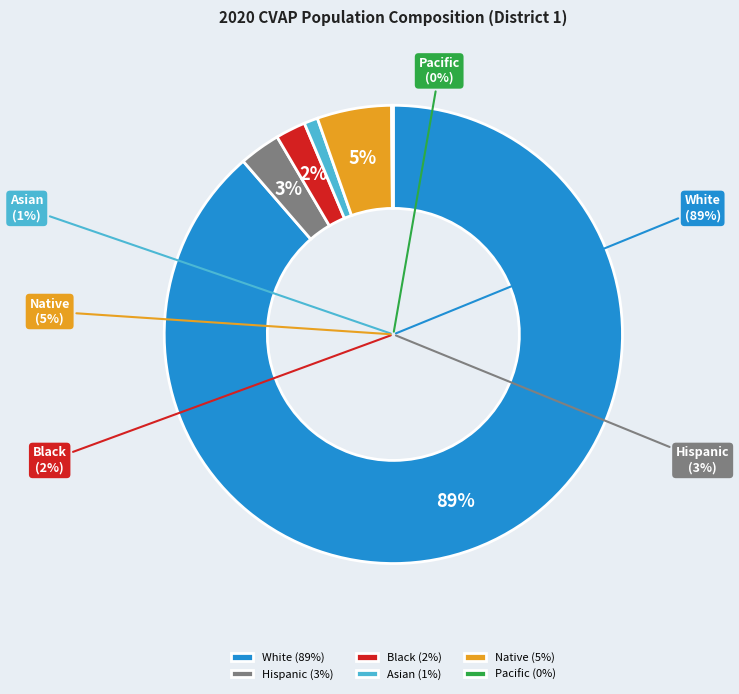

Rank the categories by value from lowest to highest.

Pacific_2020_CVAP, Asian_2020_CVAP, Black_2020_CVAP, Hispanic_2020_CVAP, Native_2020_CVAP, White_2020_CVAP